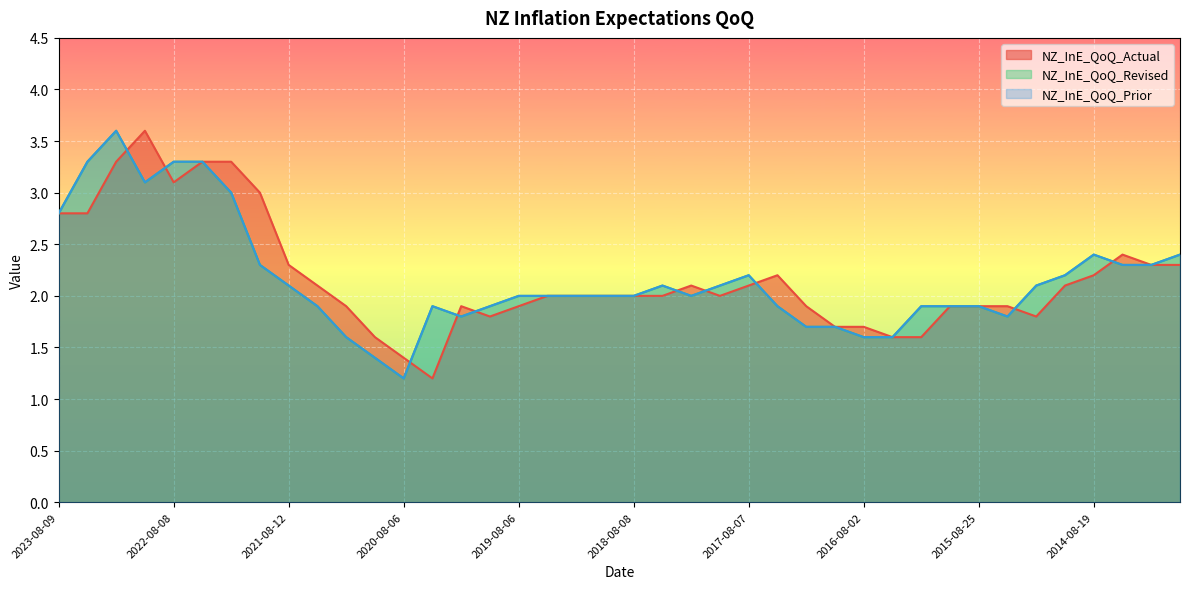

What is the difference between the NZ_InE_QoQ_Actual values at 2023-08-09 and 2019-05-07?

0.8